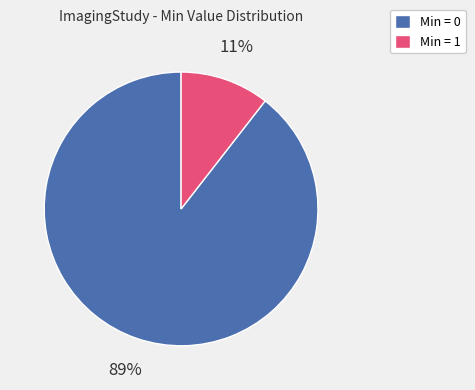

The Min = 0 slice represents 89% of the pie. True or false?

True